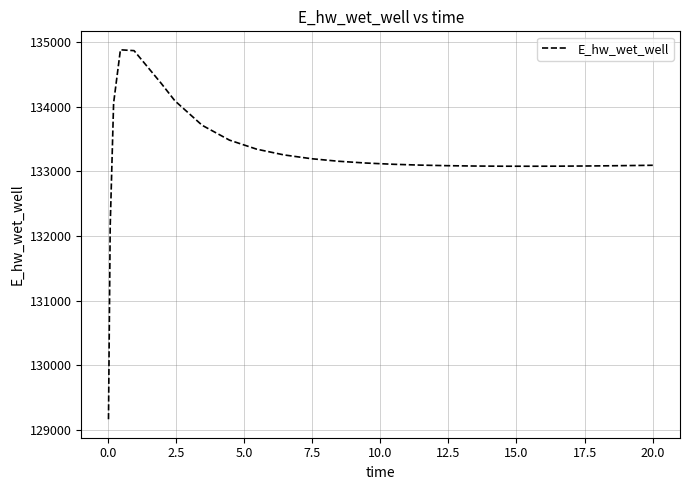

What is the greatest value displayed?

134880.3